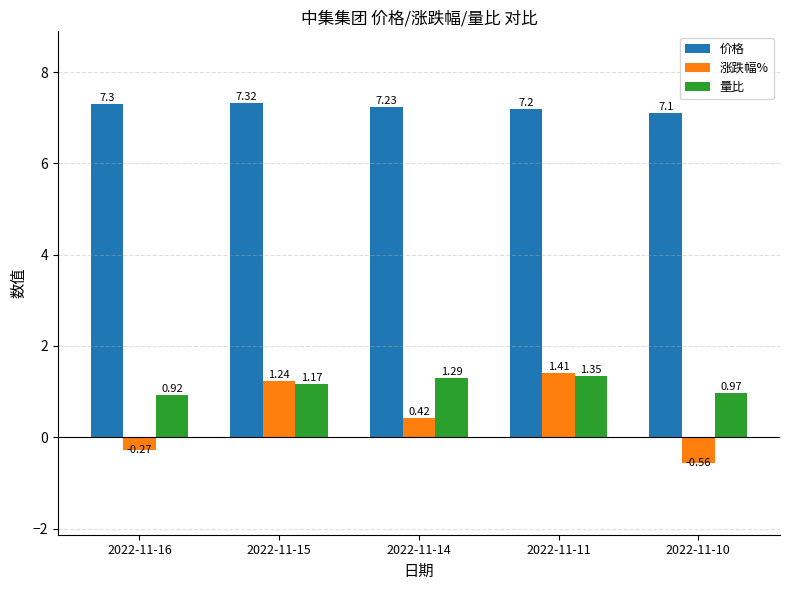

List the labels in order of 价格 value, largest first.

2022-11-15, 2022-11-16, 2022-11-14, 2022-11-11, 2022-11-10